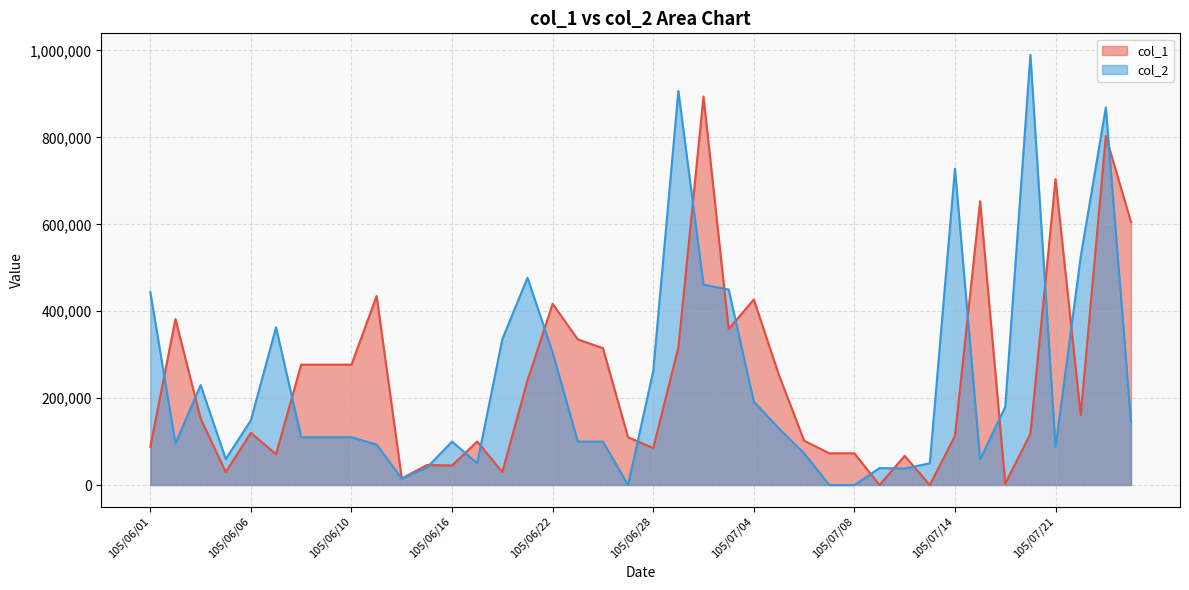

Where is the first local minimum for col_2?

105/06/02